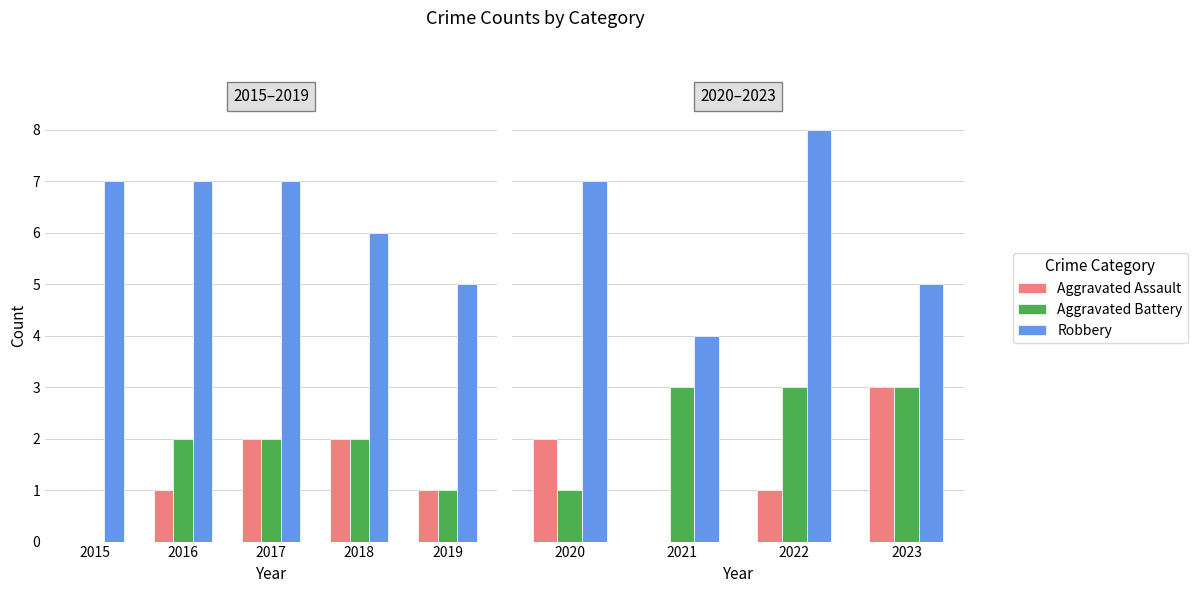

The value of Aggravated Battery at 2020 is 1. True or false?

False